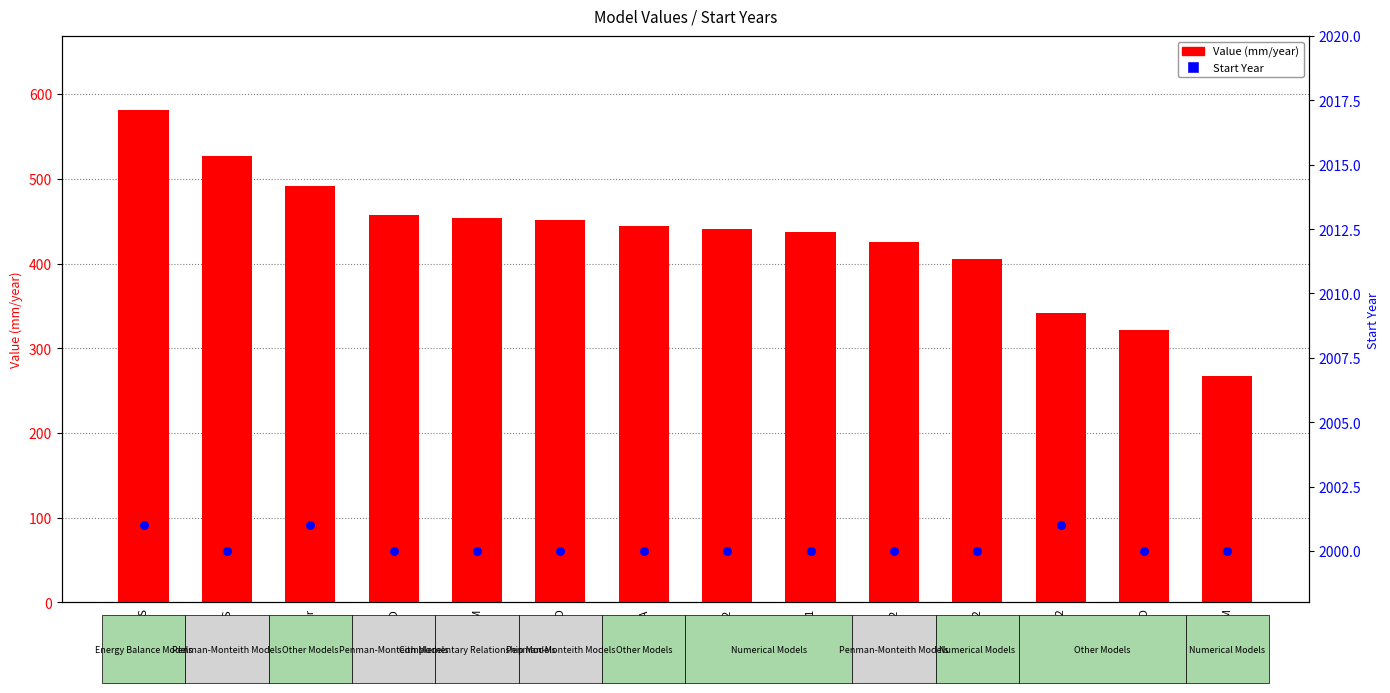

Which series has the largest Y range (max minus min)?

Value (mm/year)